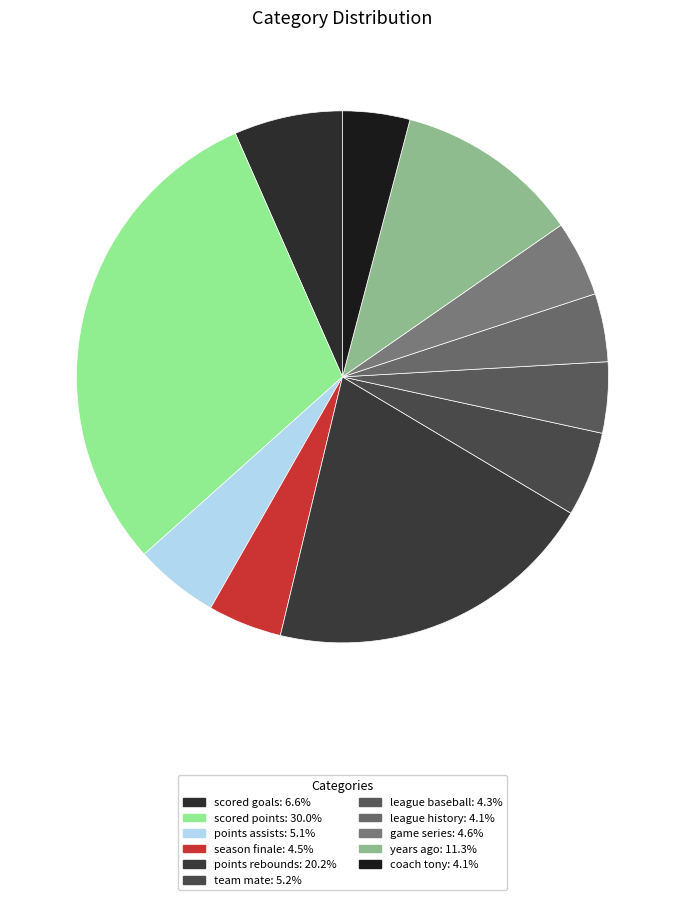

Which slice is the largest?

scored points